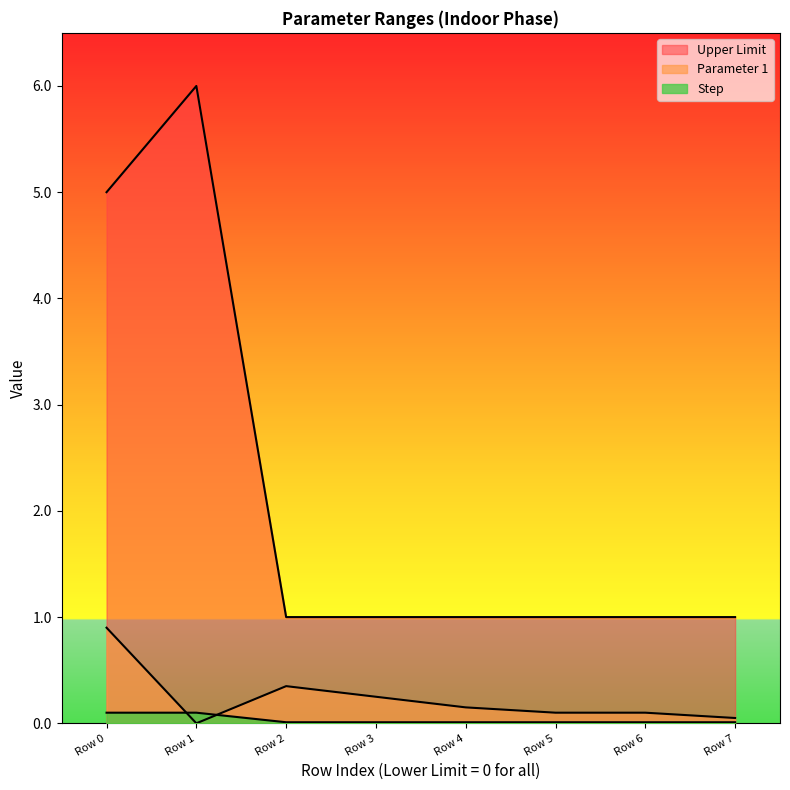

True or false: Upper Limit and Parameter 1 intersect in this chart.

False